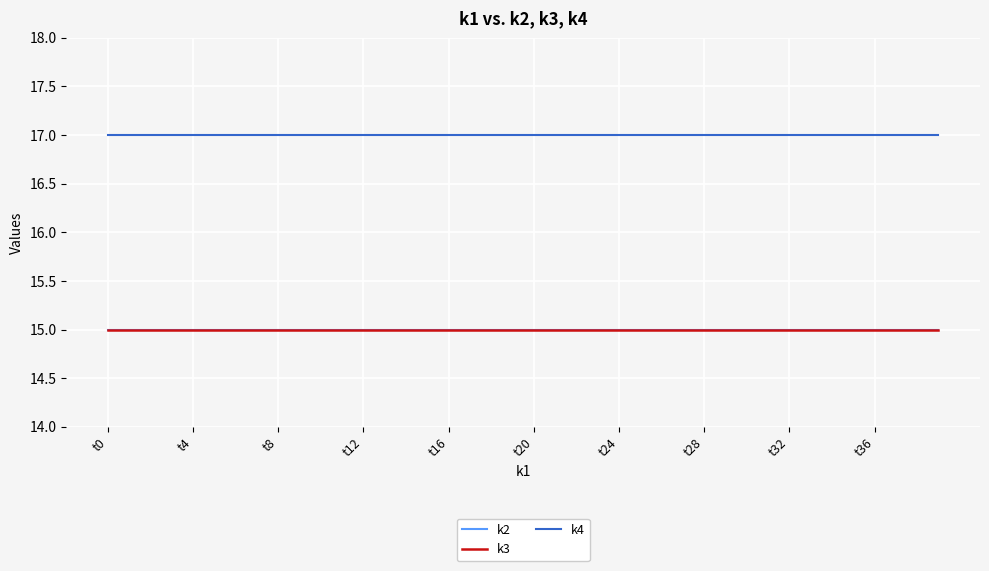

Is this an area chart (filled region under the line)?

No